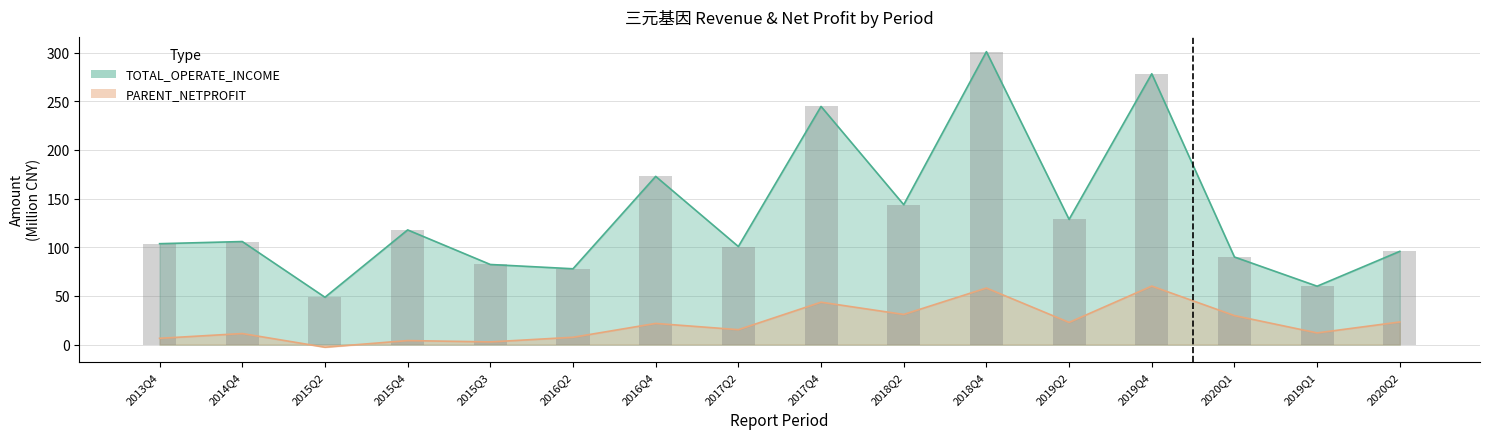

Which category has the highest value in the PARENT_NETPROFIT series?

2019Q4